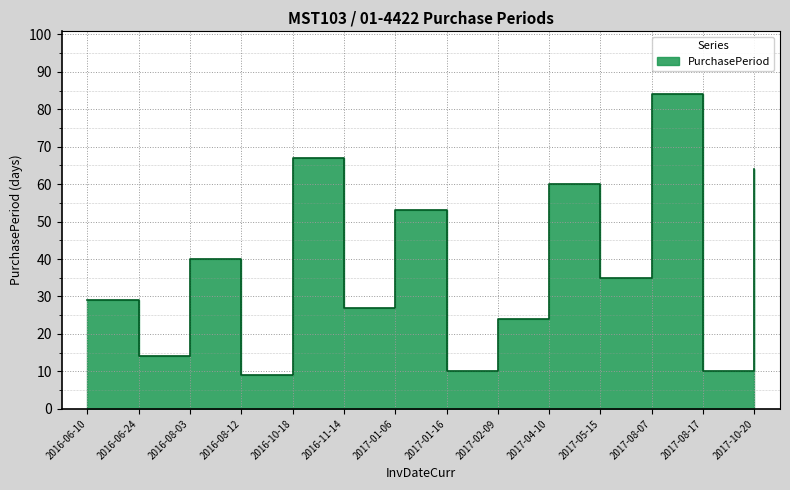

The value at 2017-10-20 is 64. True or false?

True